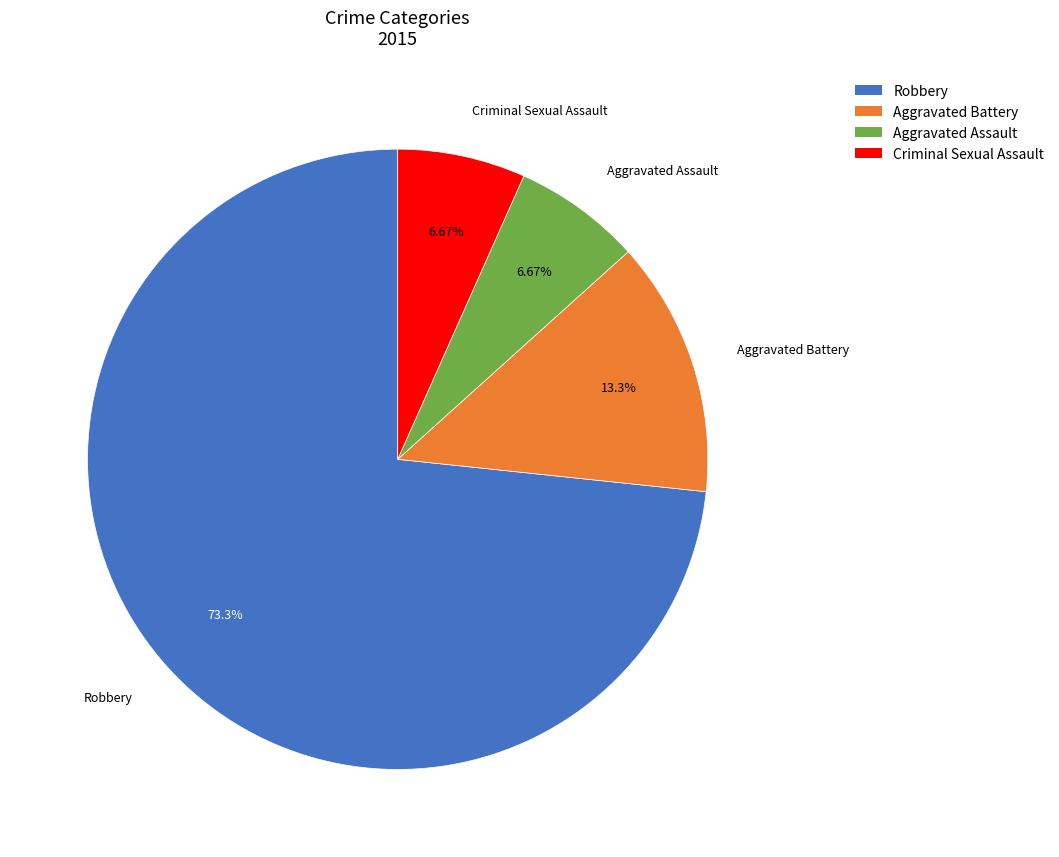

Is it true that Robbery is 73% of the pie?

True